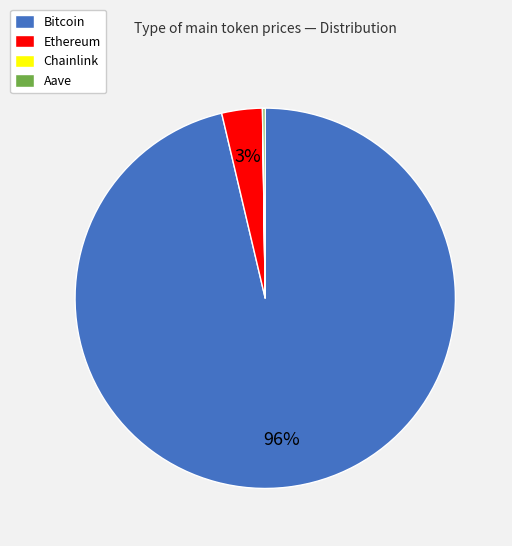

What is the majority slice?

Bitcoin